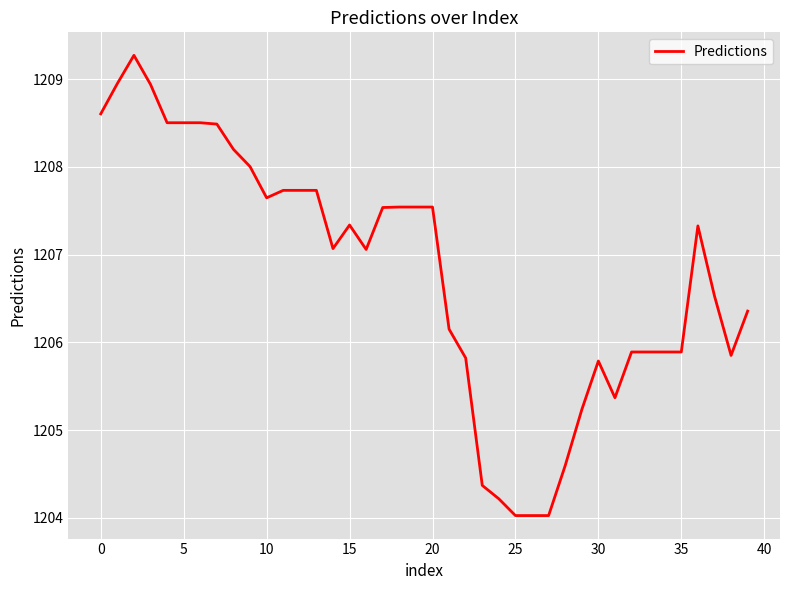

Does the chart display data point markers on the line(s)?

No